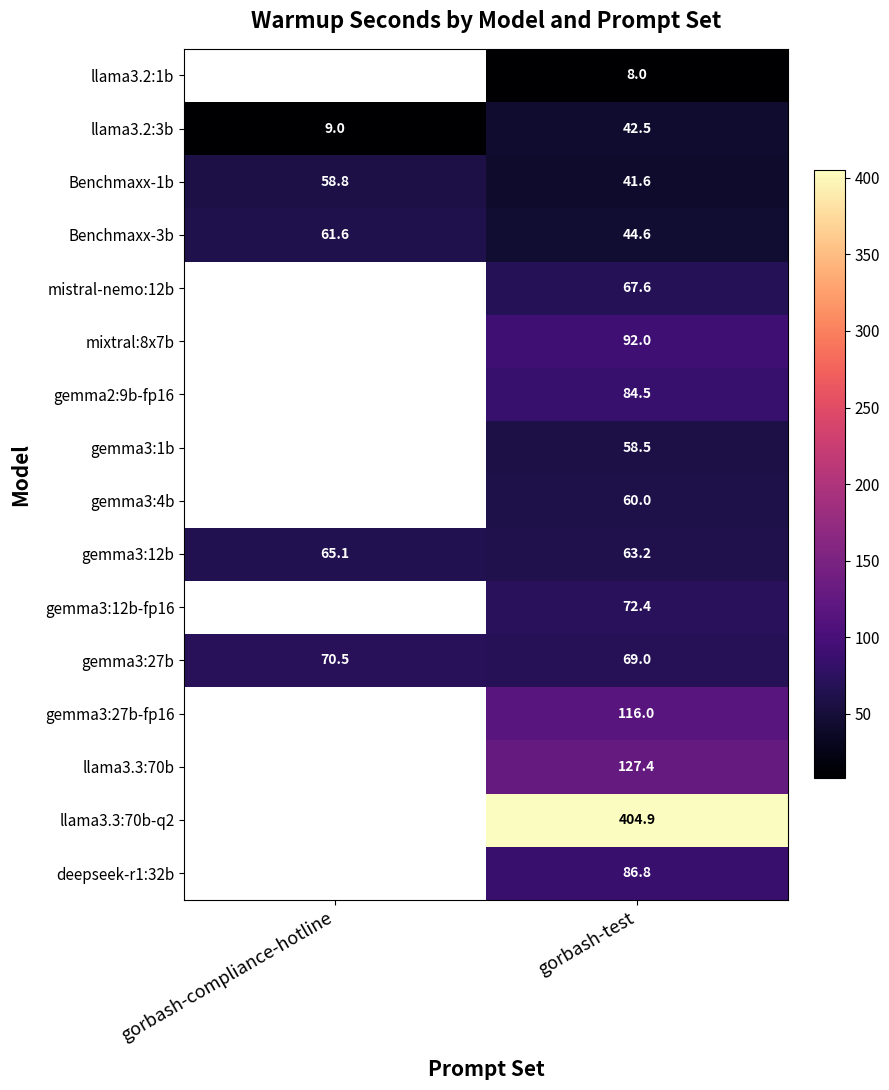

What is the spread (max minus min) of values at gorbash-test?

396.9